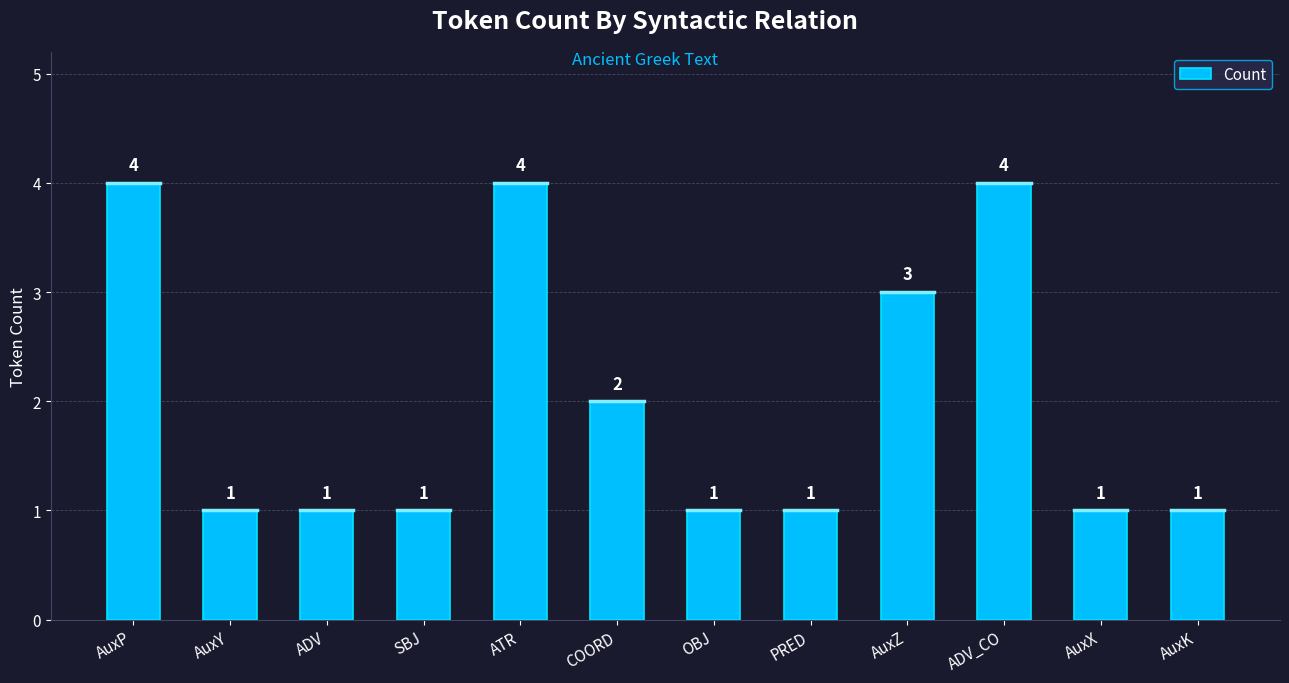

Where is the data nearest to the value 2?

COORD